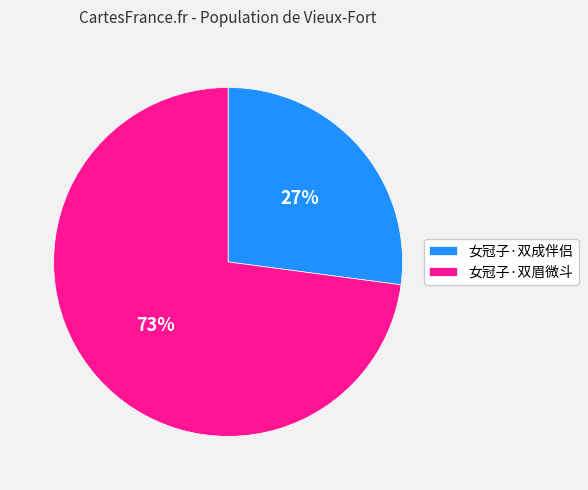

Which has a higher value, 女冠子·双眉微斗 or 女冠子·双成伴侣?

女冠子·双眉微斗